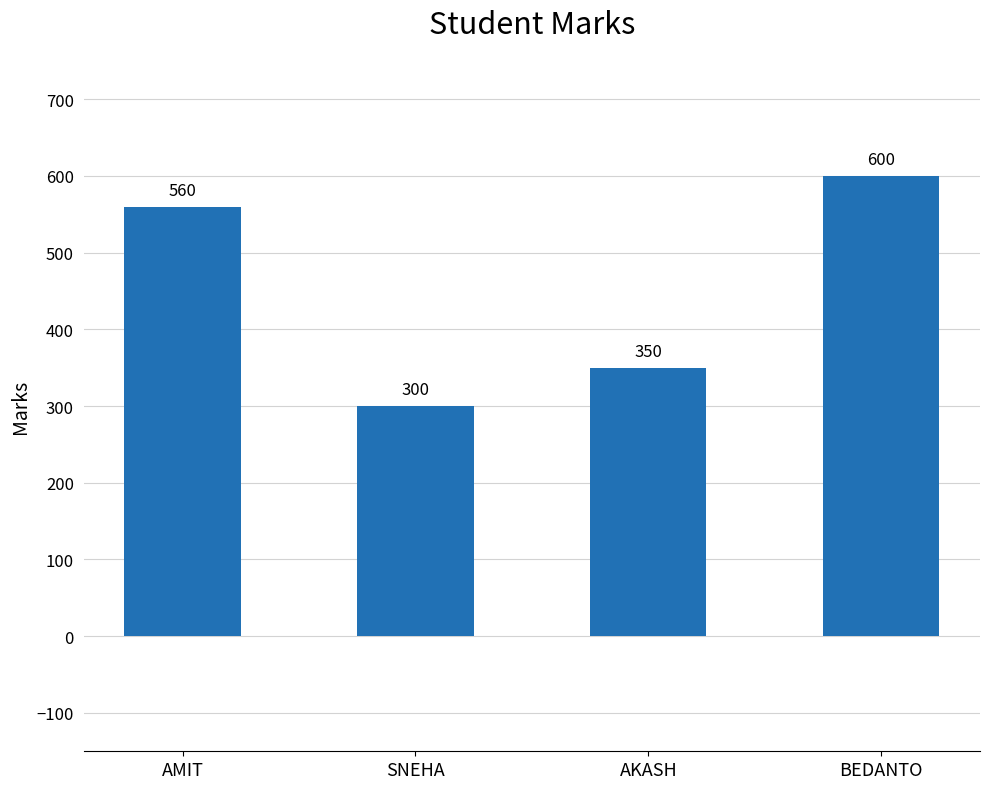

How many bars are there in total?

4